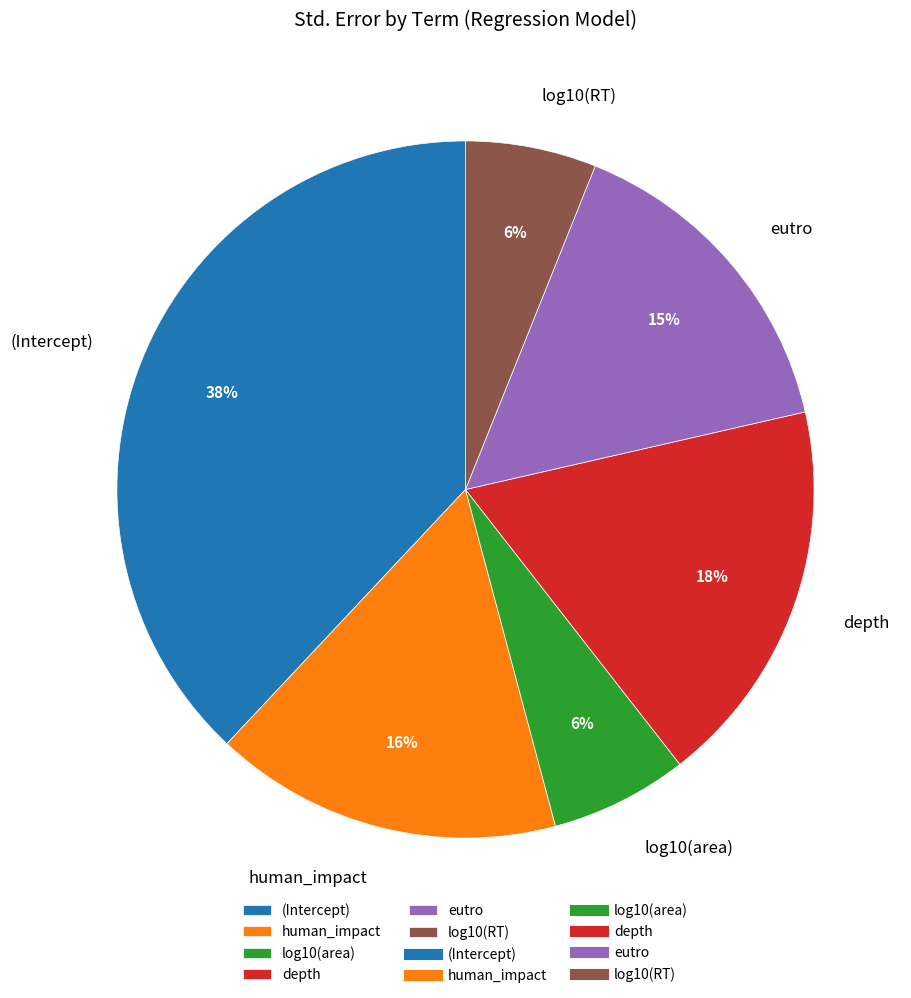

How many segments does this pie chart have?

6